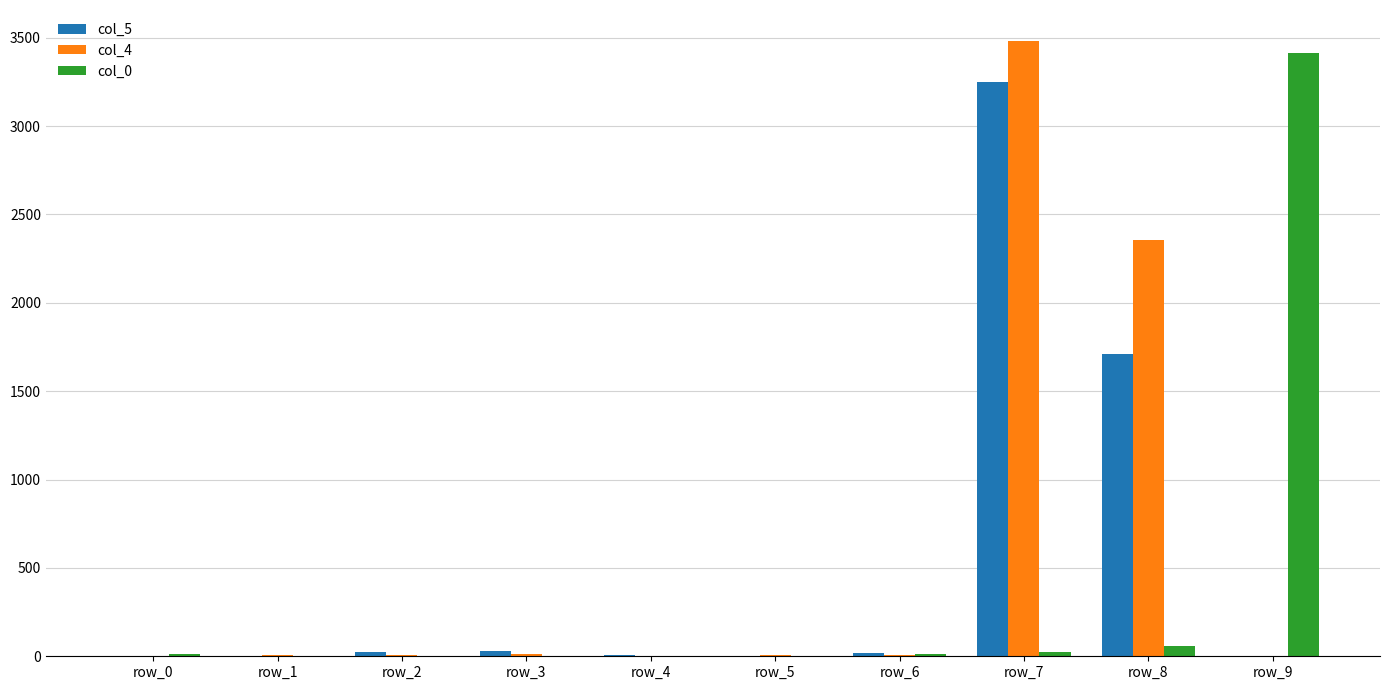

Is the value of col_0 at row_9 greater than the value of col_5 at row_2?

Yes